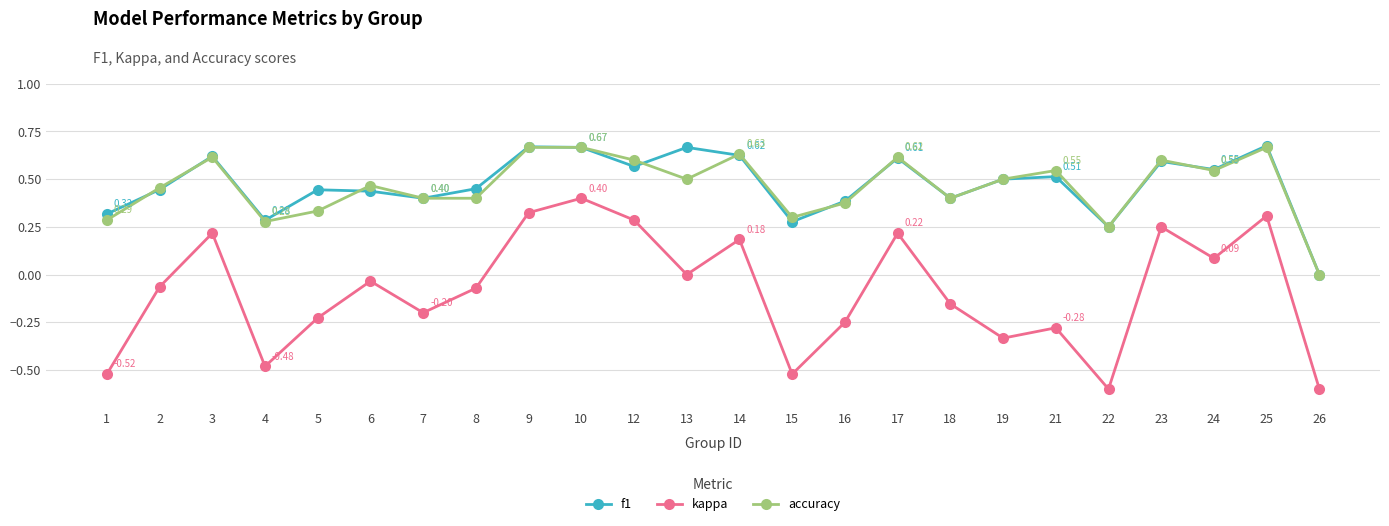

What is the difference between the accuracy values at 8 and 21?

0.1